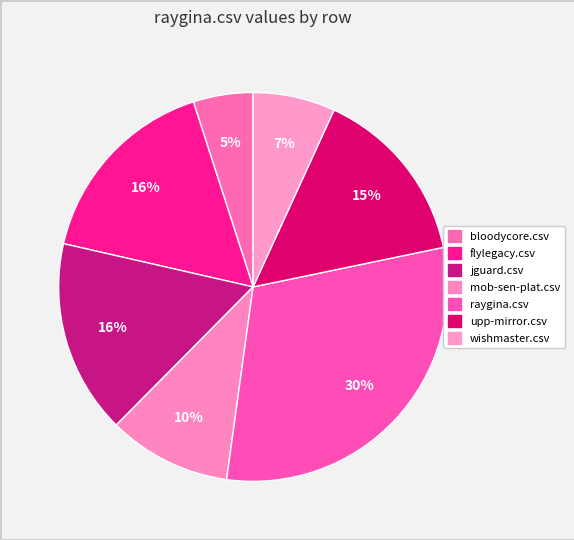

What is the change in value from flylegacy.csv to mob-sen-plat.csv?

-0.2